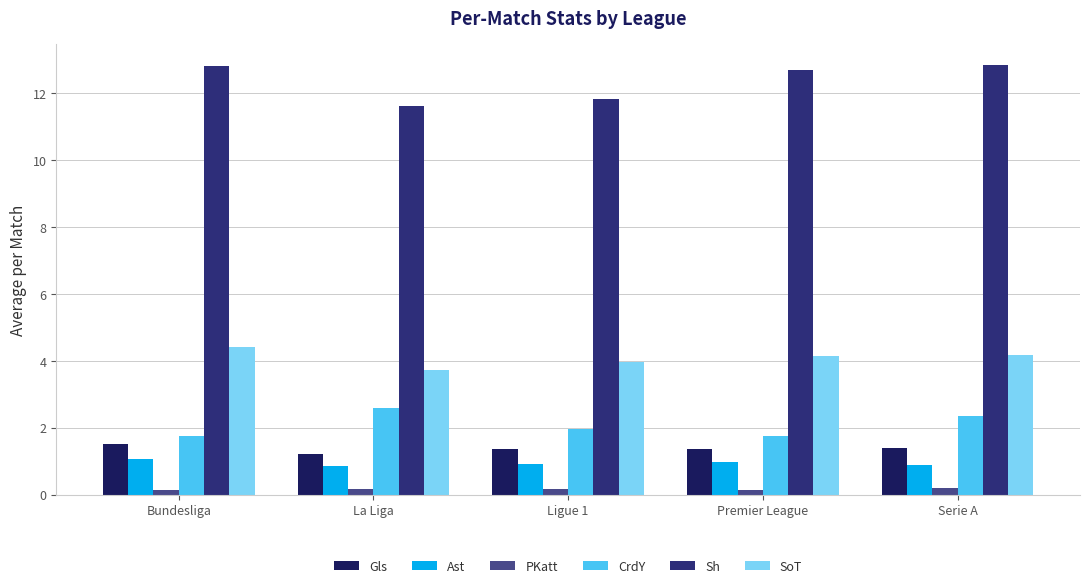

What position from the right is Serie A?

1